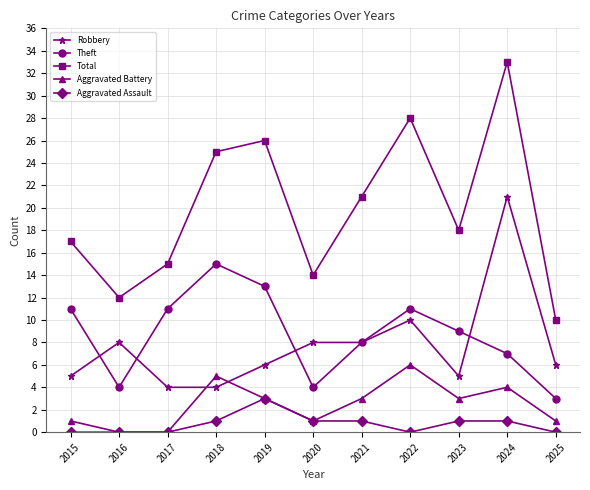

How many lines are shown in the chart?

5